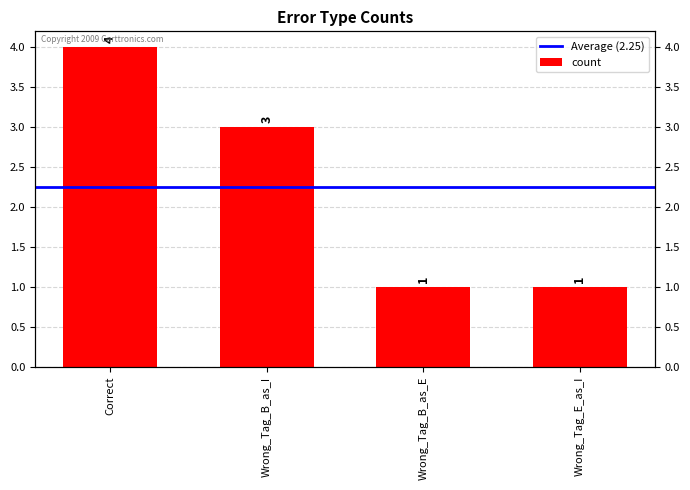

Are the bars grouped side by side (vs. stacked)?

No